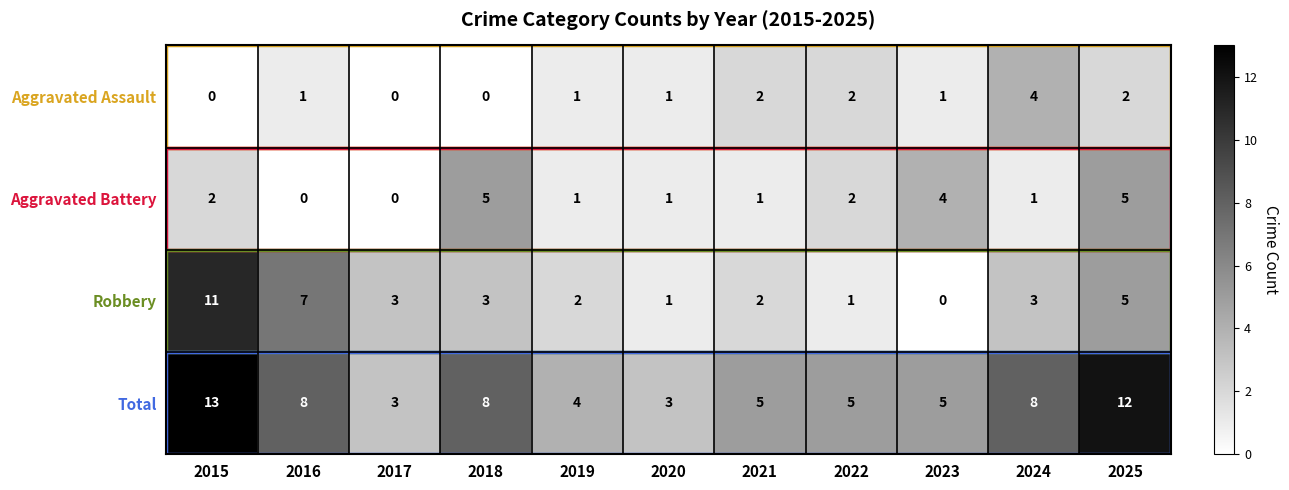

Which series changed the most between 2016 and 2022?

Robbery